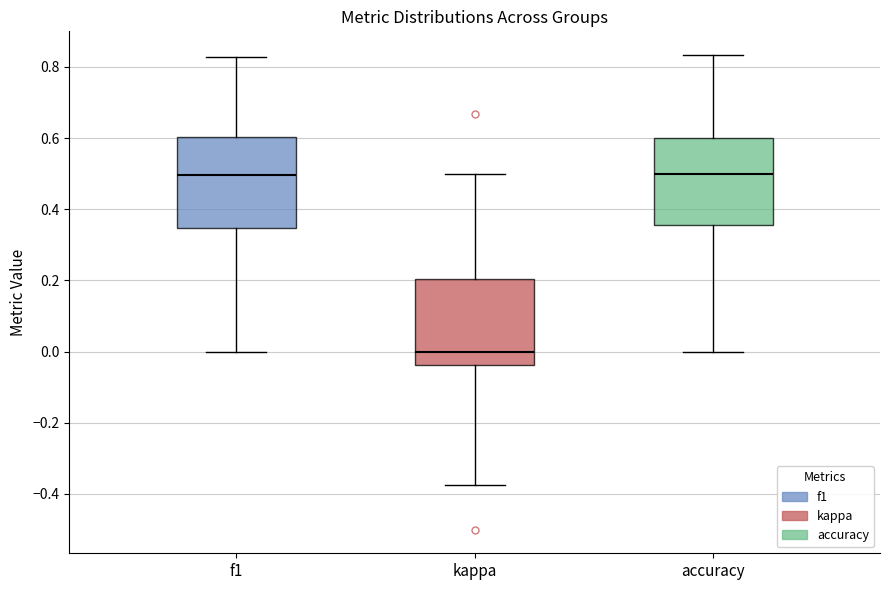

Reading left to right, read every box against the y-axis: the position of its median line, the range the box covers, and the ends of its whiskers. The values are not printed on the chart, so give them approximately, as read against the axis.

f1: median 0.50, box 0.34 to 0.60, whiskers 0.00 to 0.82
kappa: median 0.00, box -0.04 to 0.20, whiskers -0.38 to 0.50
accuracy: median 0.50, box 0.36 to 0.60, whiskers 0.00 to 0.84